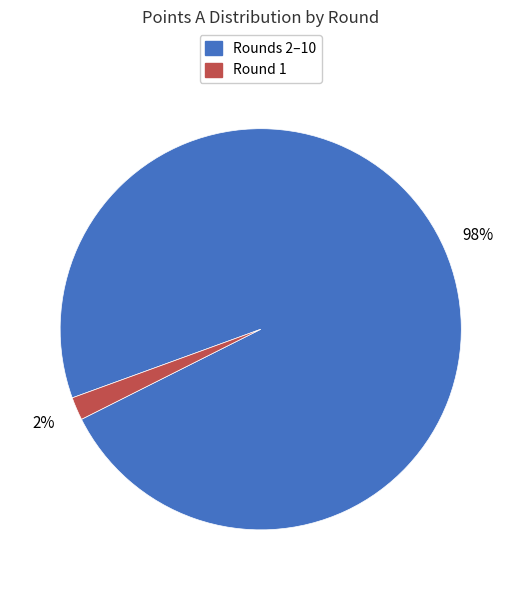

To the nearest percent, what is the average slice percentage?

50%